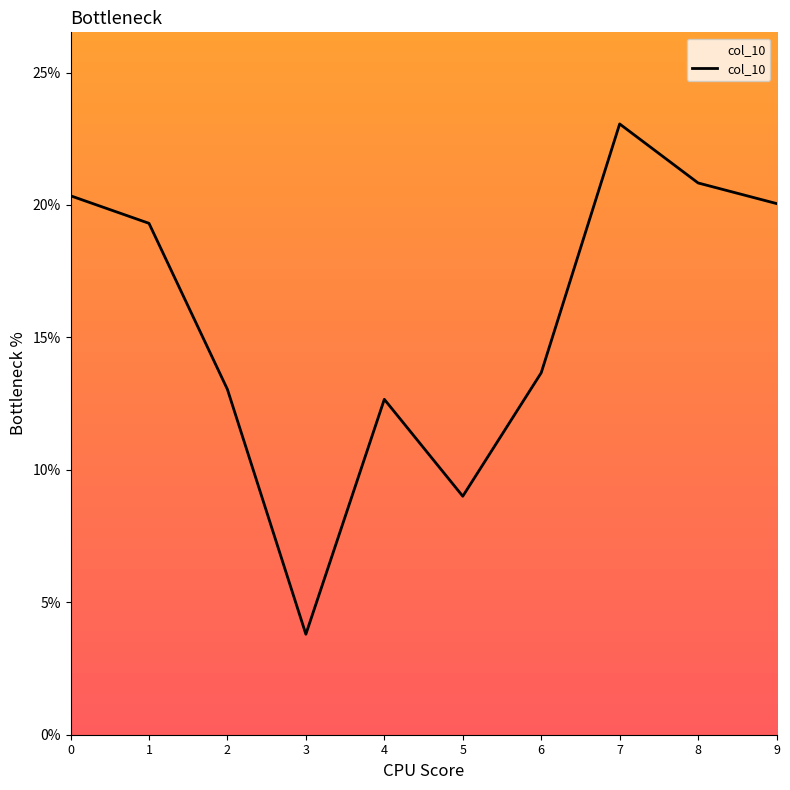

Which label corresponds to the smallest value in the chart?

3